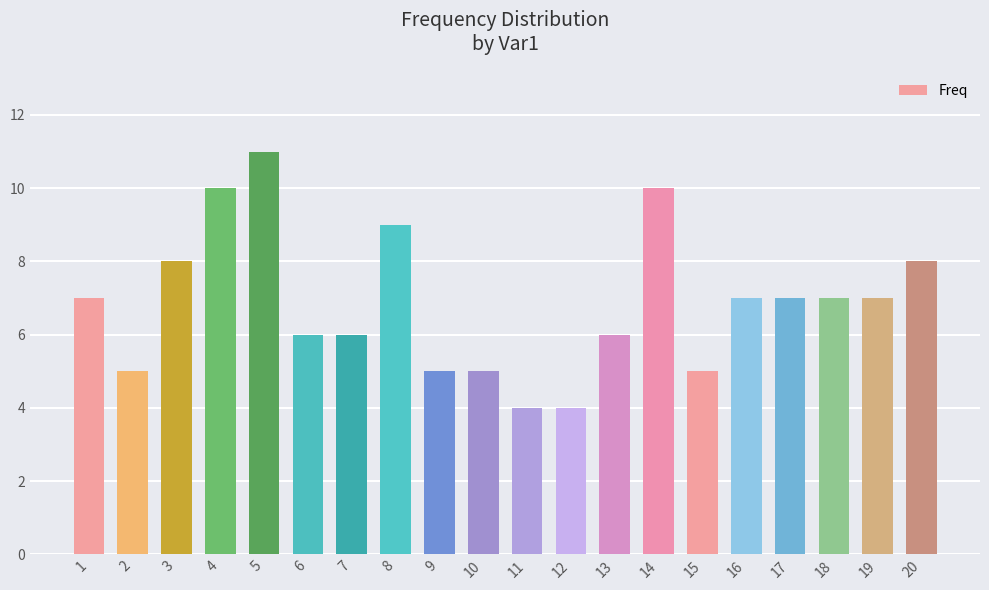

How many data points does each series have?

20